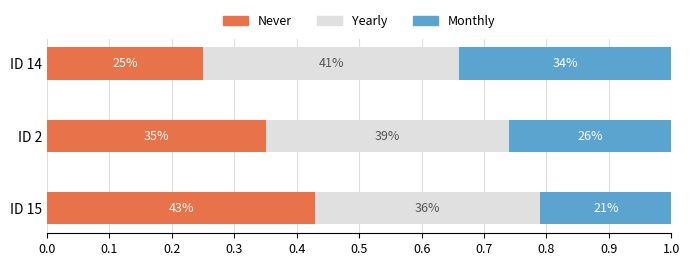

Rank the series by their maximum value, from highest to lowest.

Never, Yearly, Monthly